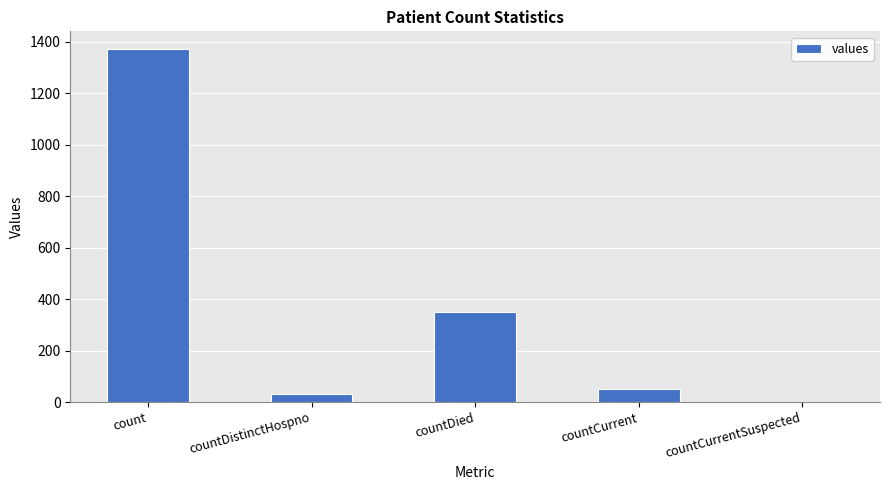

Is it true that the value at countCurrent is 52?

True